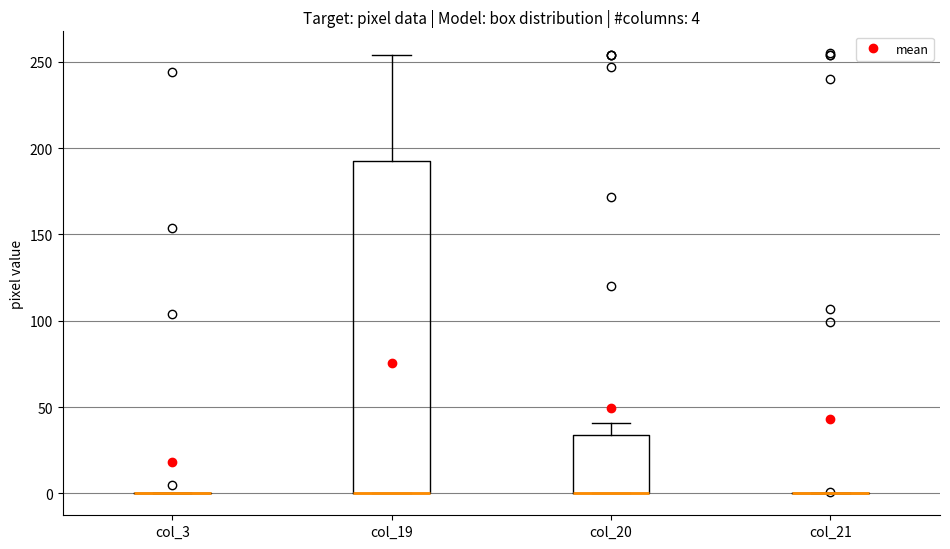

Comparing the boxes themselves (not the whiskers), which one is the tallest?

col_19